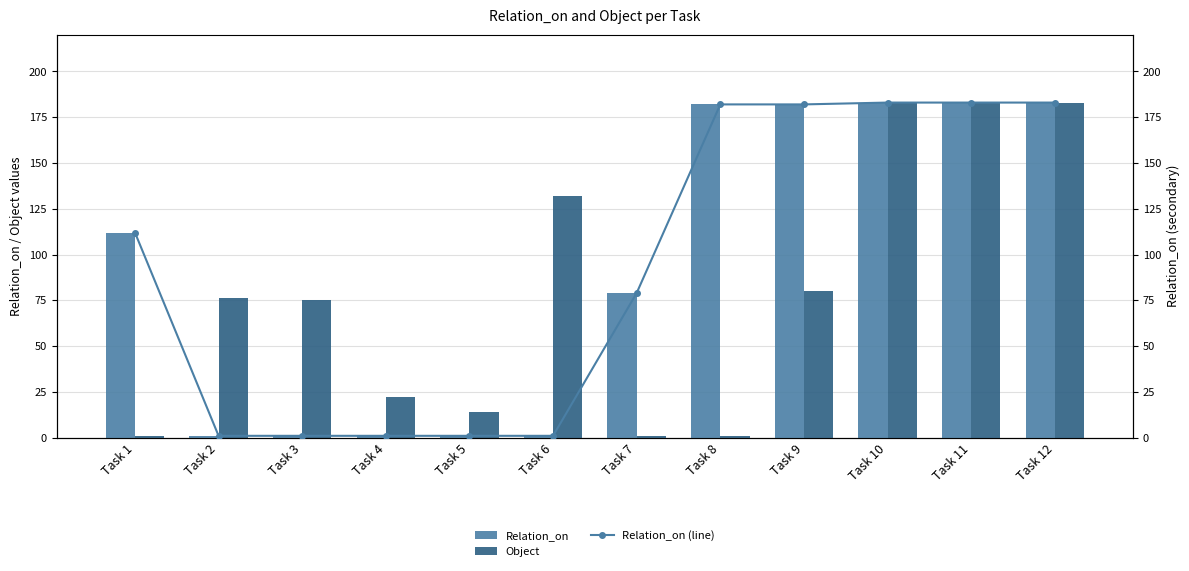

Is it true that Object equals 38 at Task 4?

False